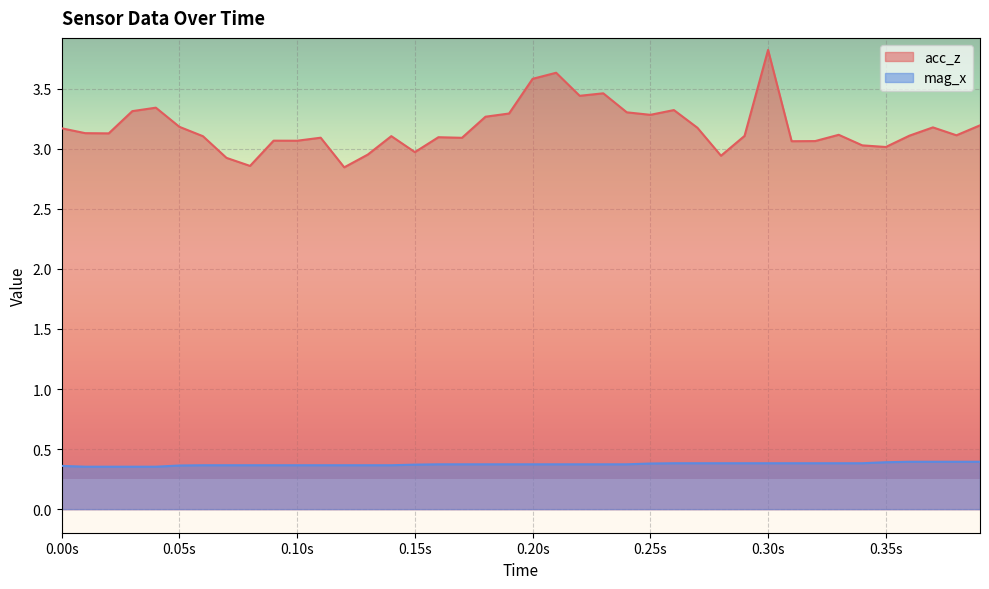

How many distinct data groups are displayed?

2